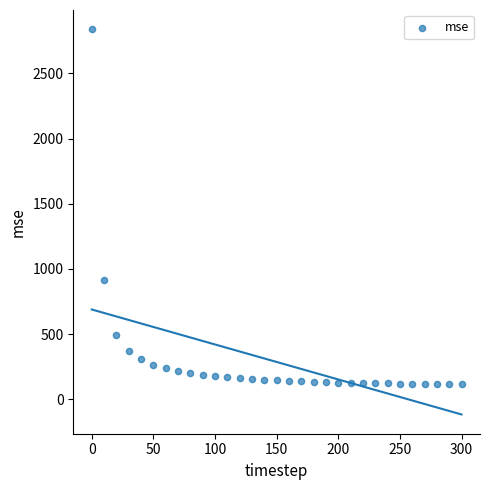

What Y value in the scatter plot is closest to 1477?

916.7